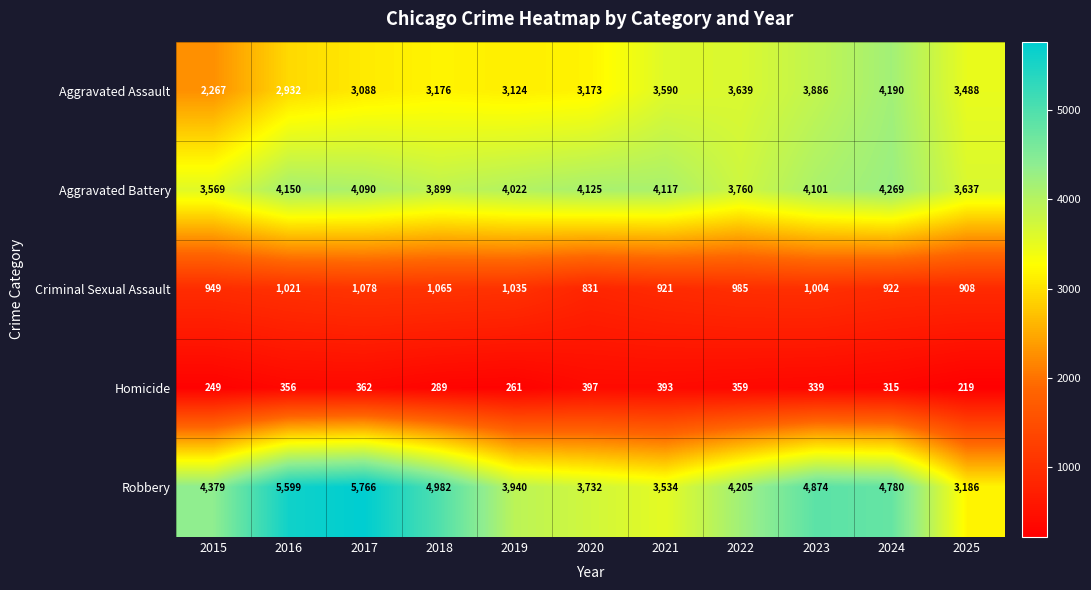

What is the difference between the maximum and second lowest values in the Homicide series?

148